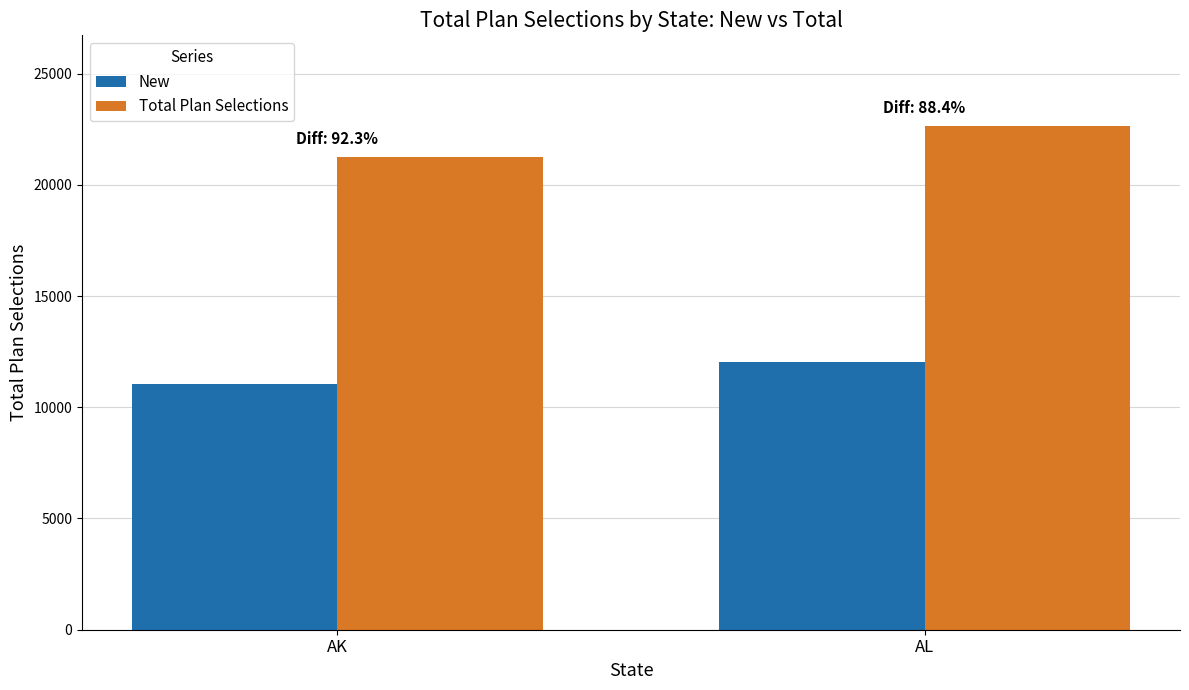

The value of New at AL is 12016. True or false?

True